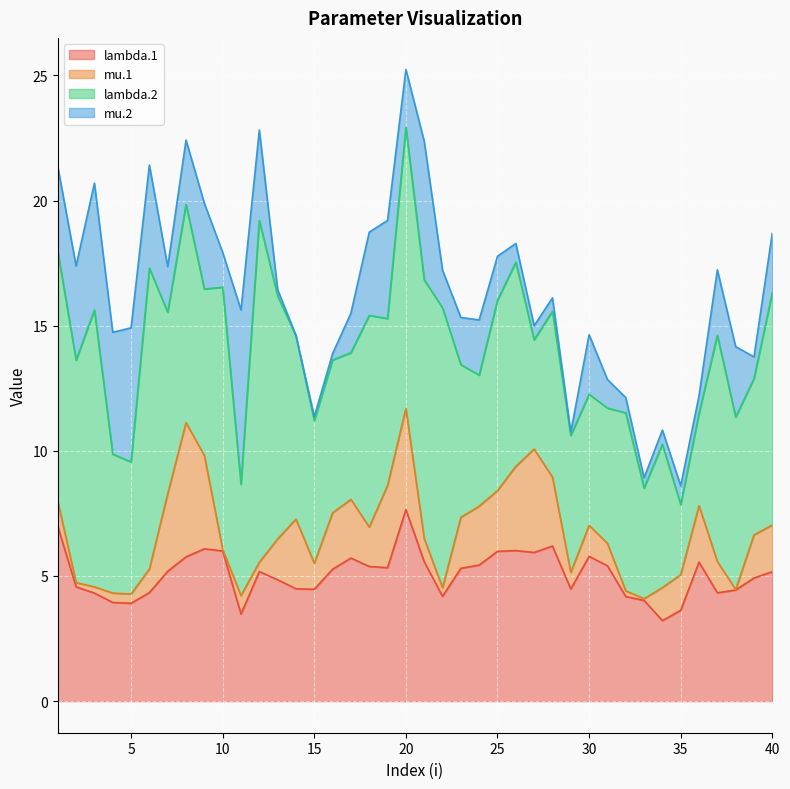

At which category is the sum across all series the highest?

20